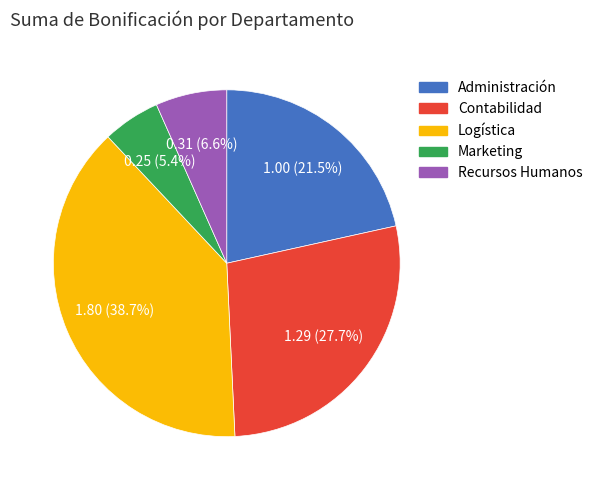

What is the total percentage of Marketing and Contabilidad?

33.1%